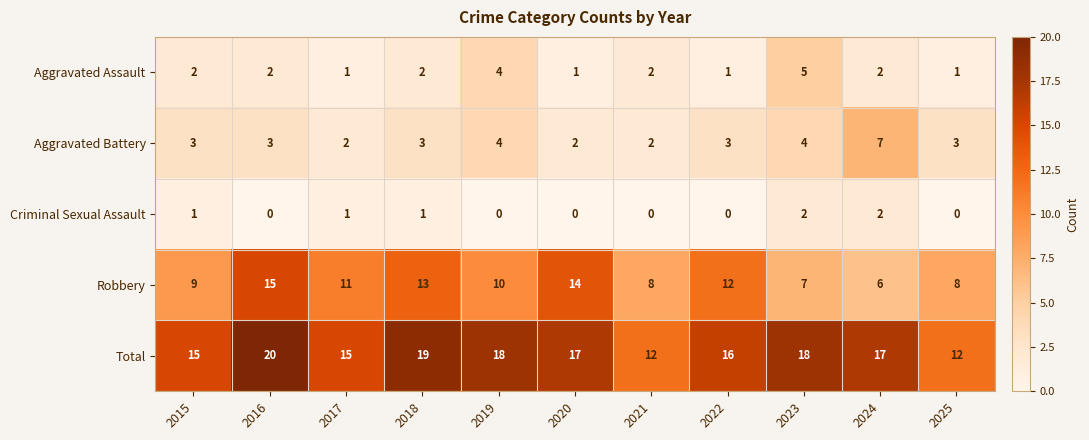

How many Criminal Sexual Assault values are between 0 and 1?

9